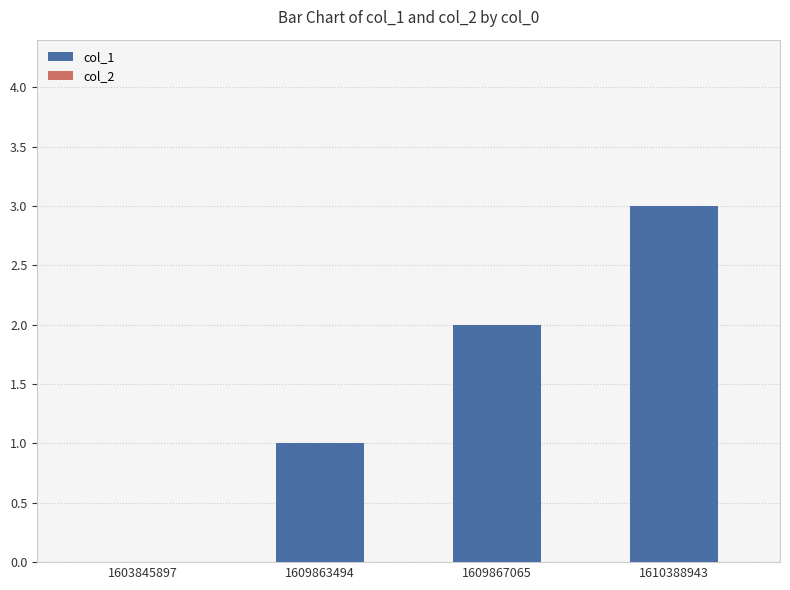

True or false: the data shows 0 at 1603845897.

True